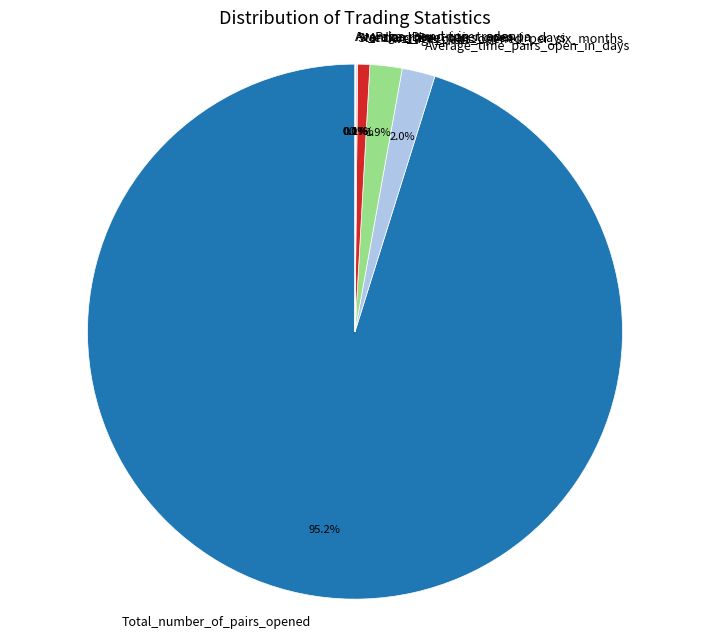

What is the largest slice in the pie chart?

Total_number_of_pairs_opened